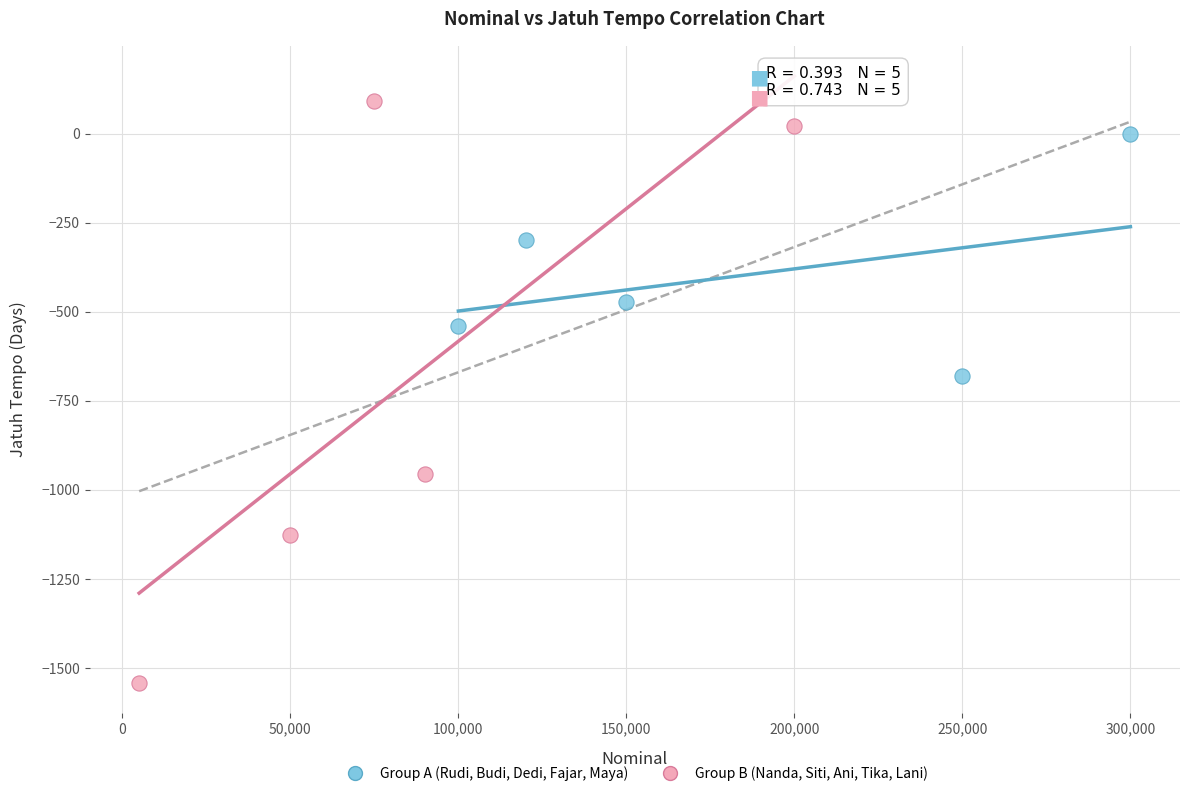

Which series reaches the maximum Y coordinate?

Group B (Nanda, Siti, Ani, Tika, Lani)